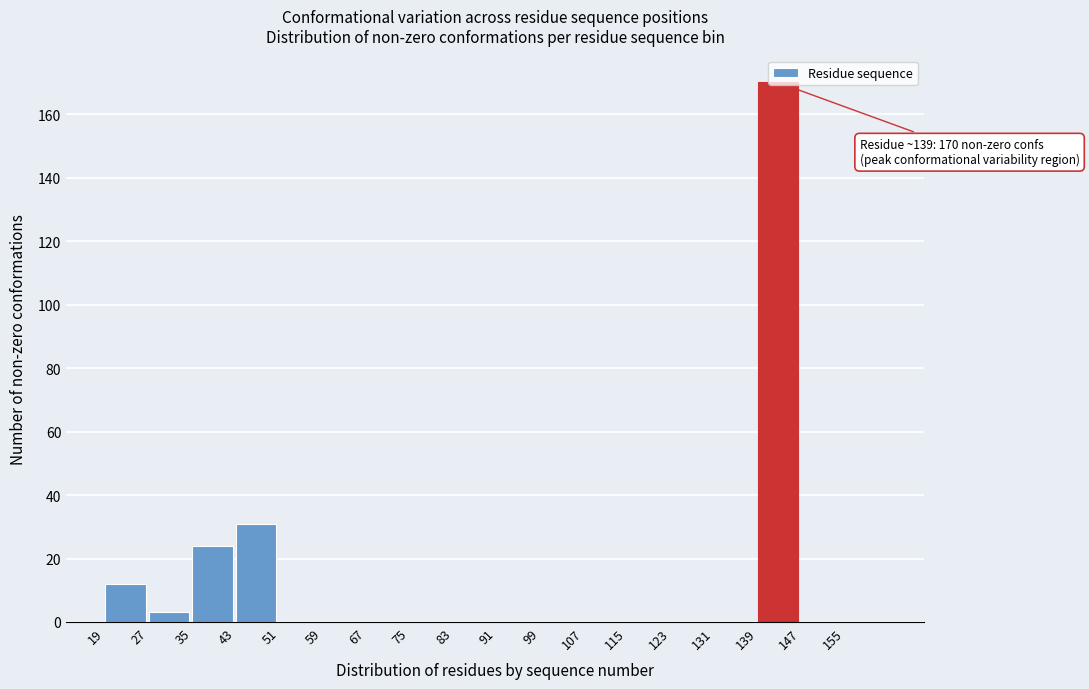

What is the sum of the values at 19 and 59?

12